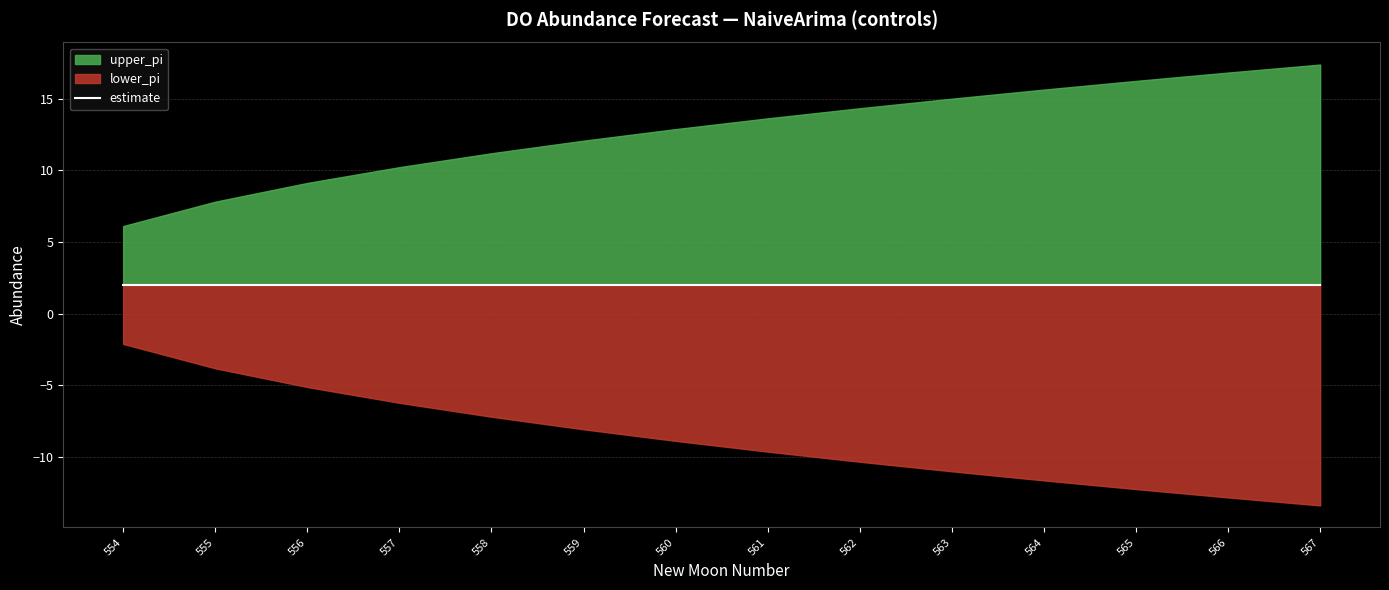

At which label does estimate reach its peak?

554